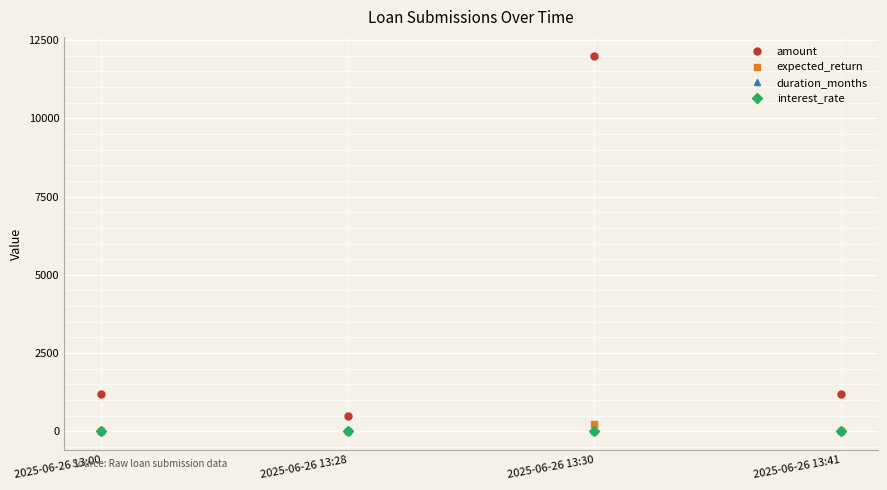

What is the average value of the interest_rate series?

8